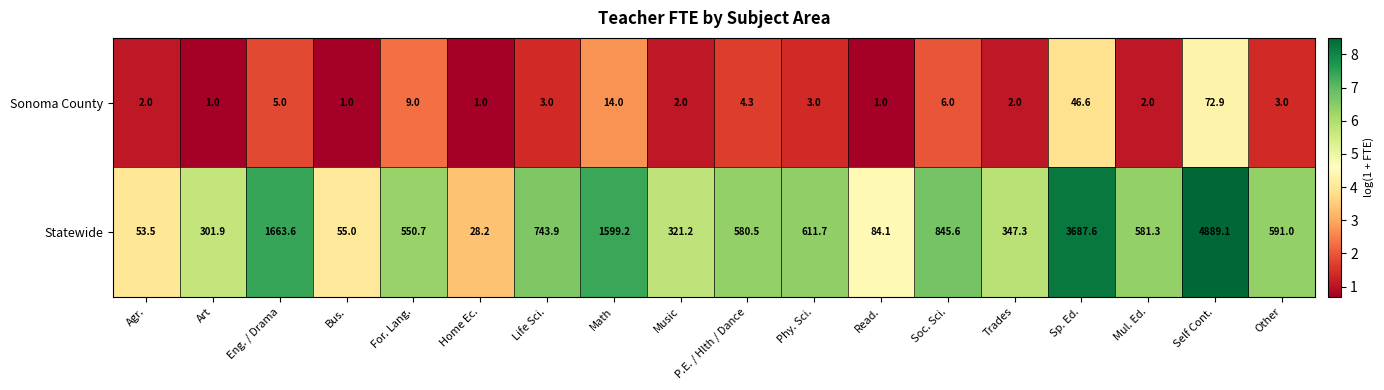

Which series has the largest total across all categories?

Statewide